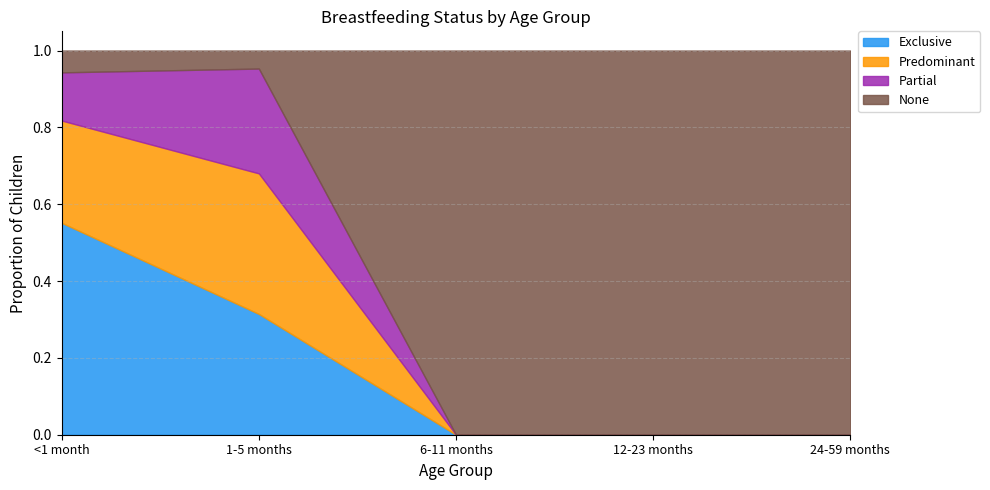

What is the sum of the Predominant values at 6-11 months and <1 month?

0.3